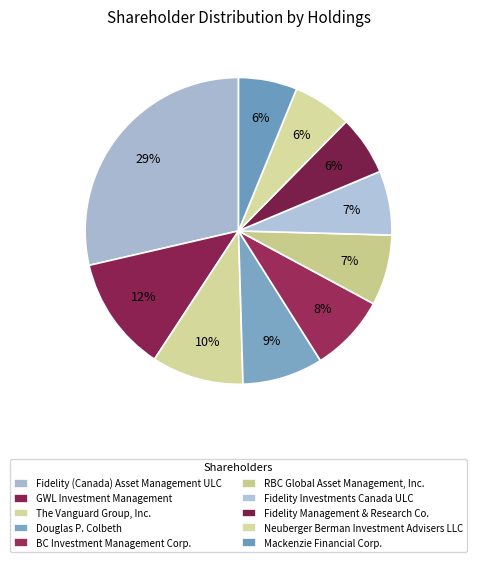

To the nearest percent, what is the average slice percentage?

10%